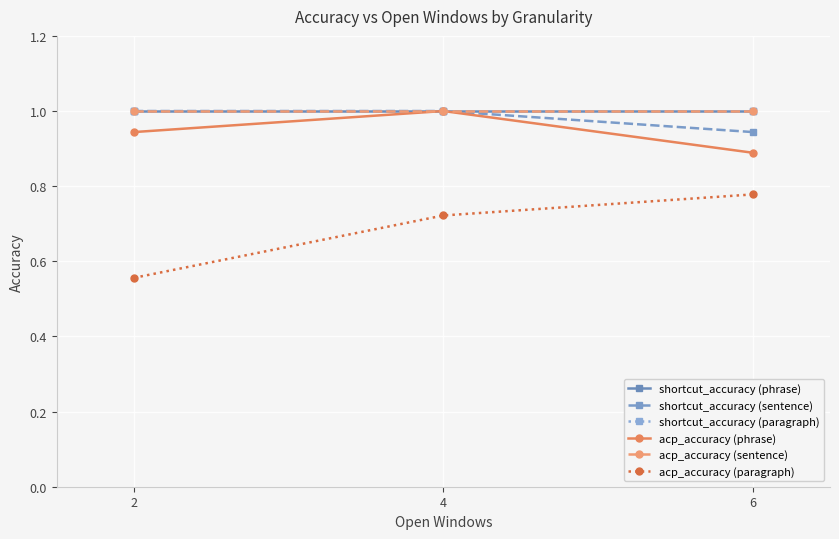

Rank the series by their maximum value, from highest to lowest.

shortcut_accuracy (phrase), shortcut_accuracy (sentence), shortcut_accuracy (paragraph), acp_accuracy (phrase), acp_accuracy (sentence), acp_accuracy (paragraph)